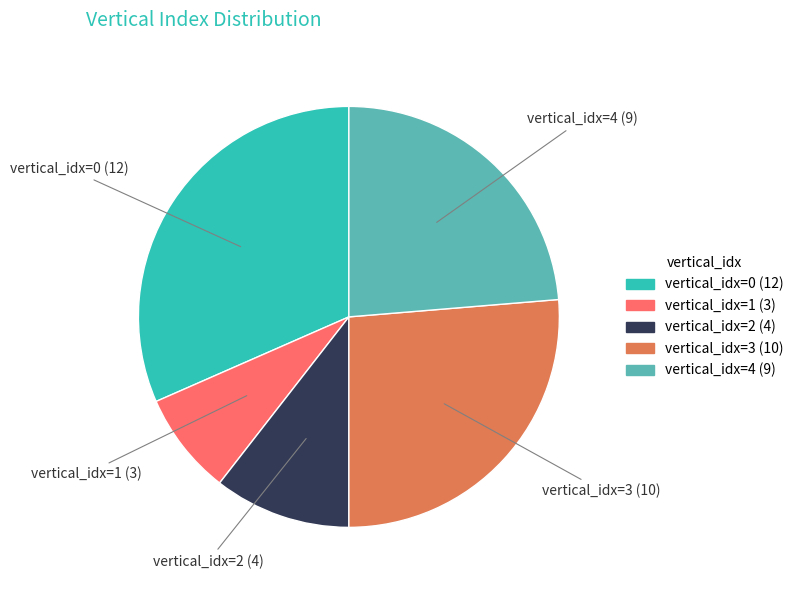

Does any single category account for the majority?

No